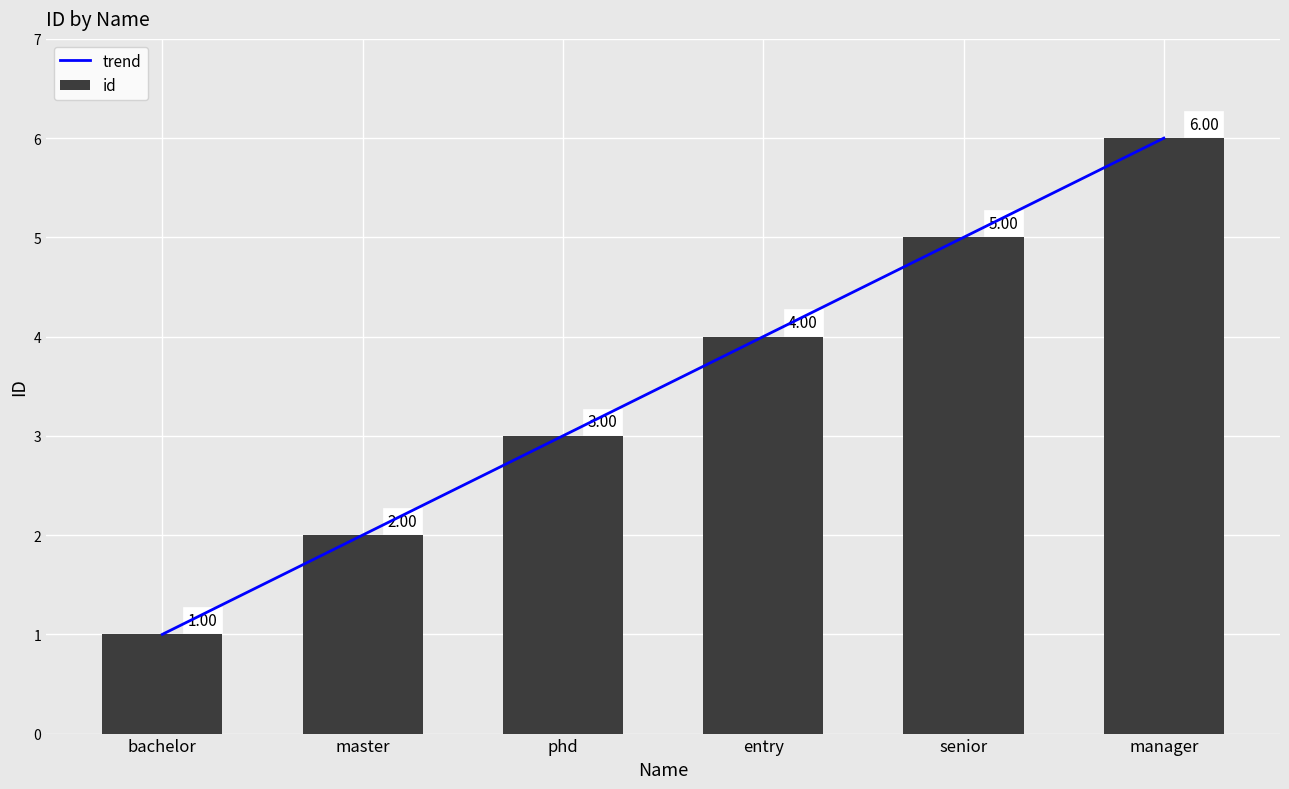

How many values in the id series are below 4?

3